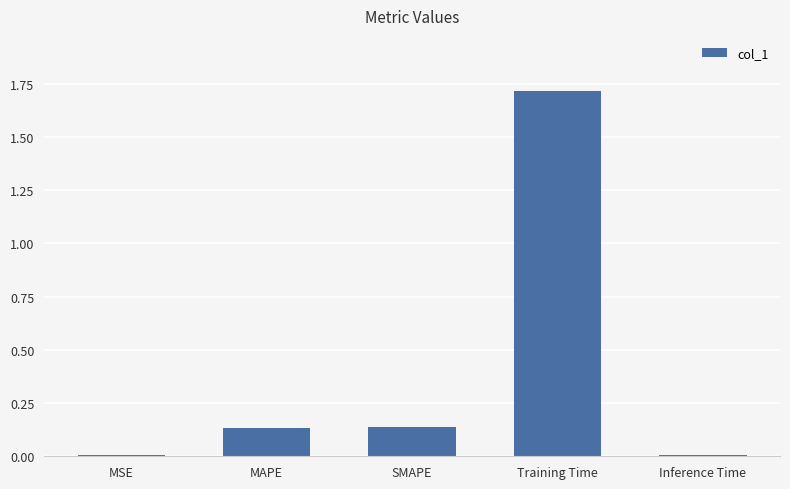

Which has a higher value, SMAPE or Training Time?

Training Time